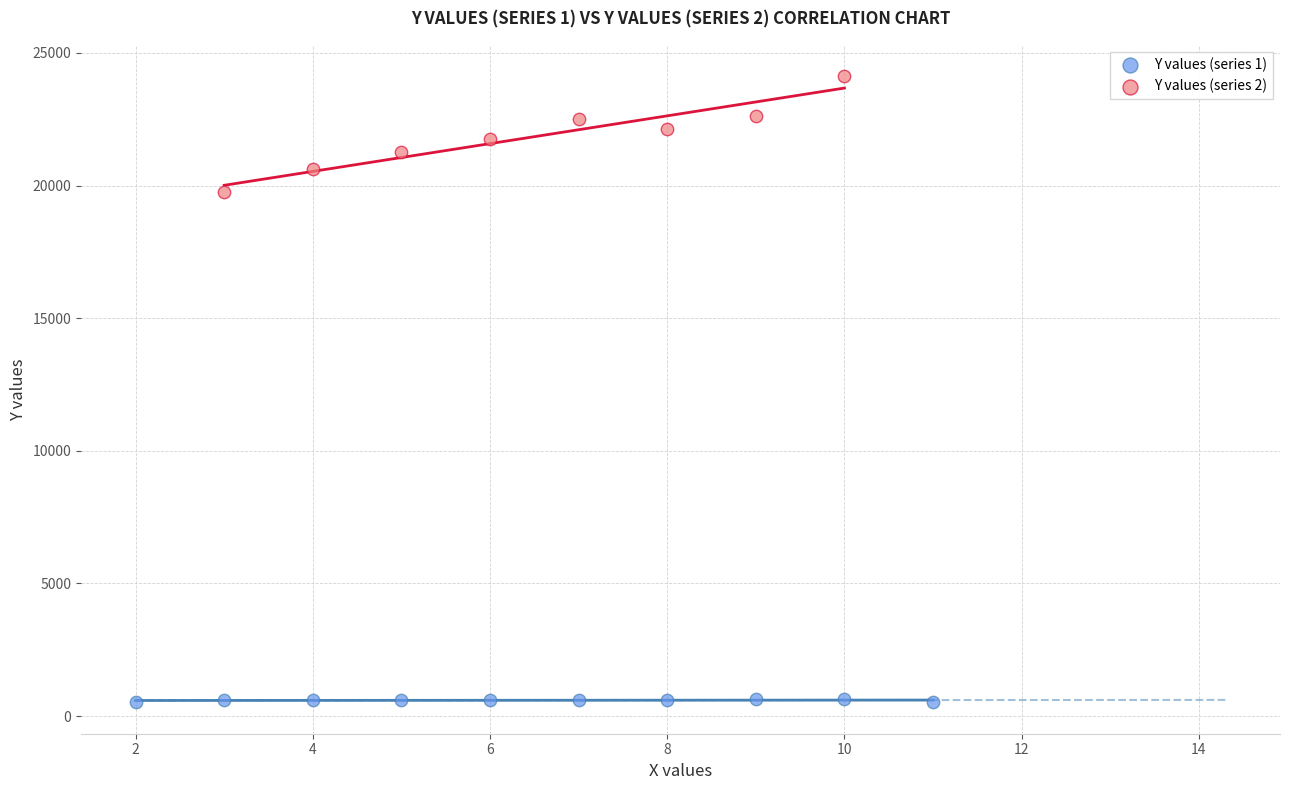

Which series has the largest Y range (max minus min)?

Y values (series 2)